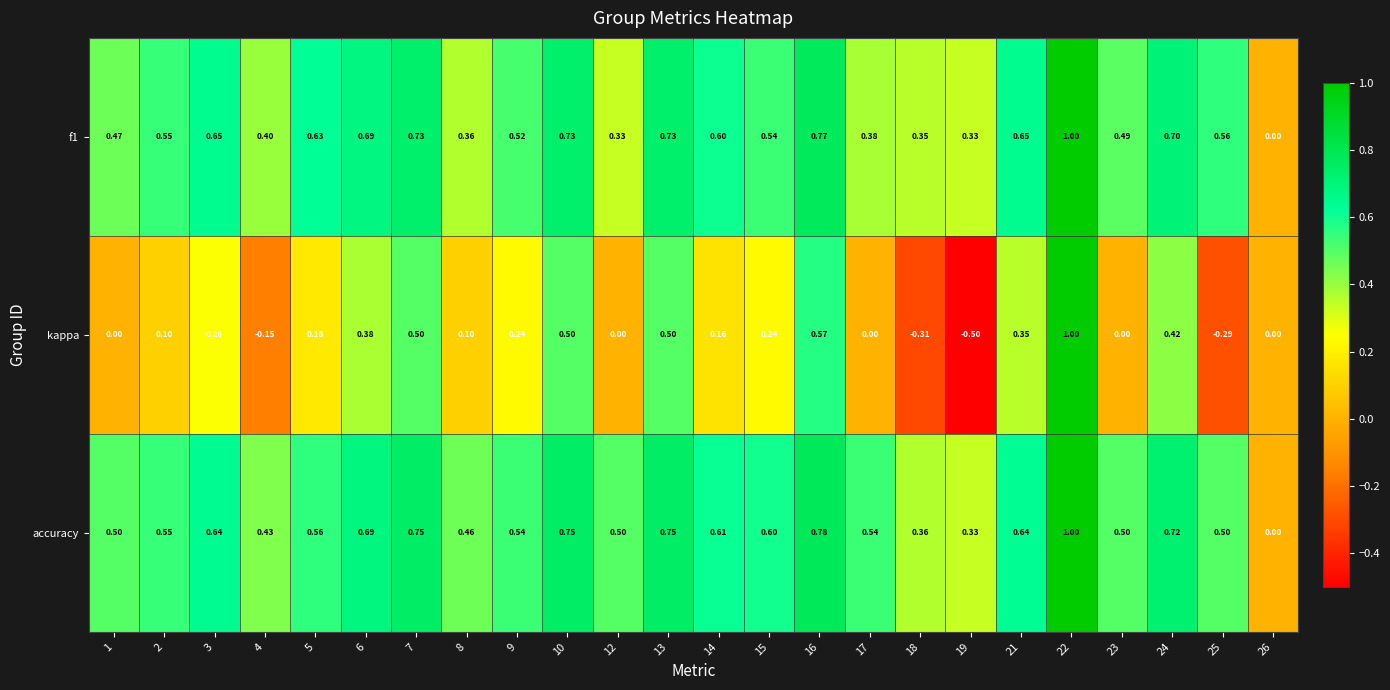

Rank the series at 23 from lowest to highest value.

kappa, f1, accuracy